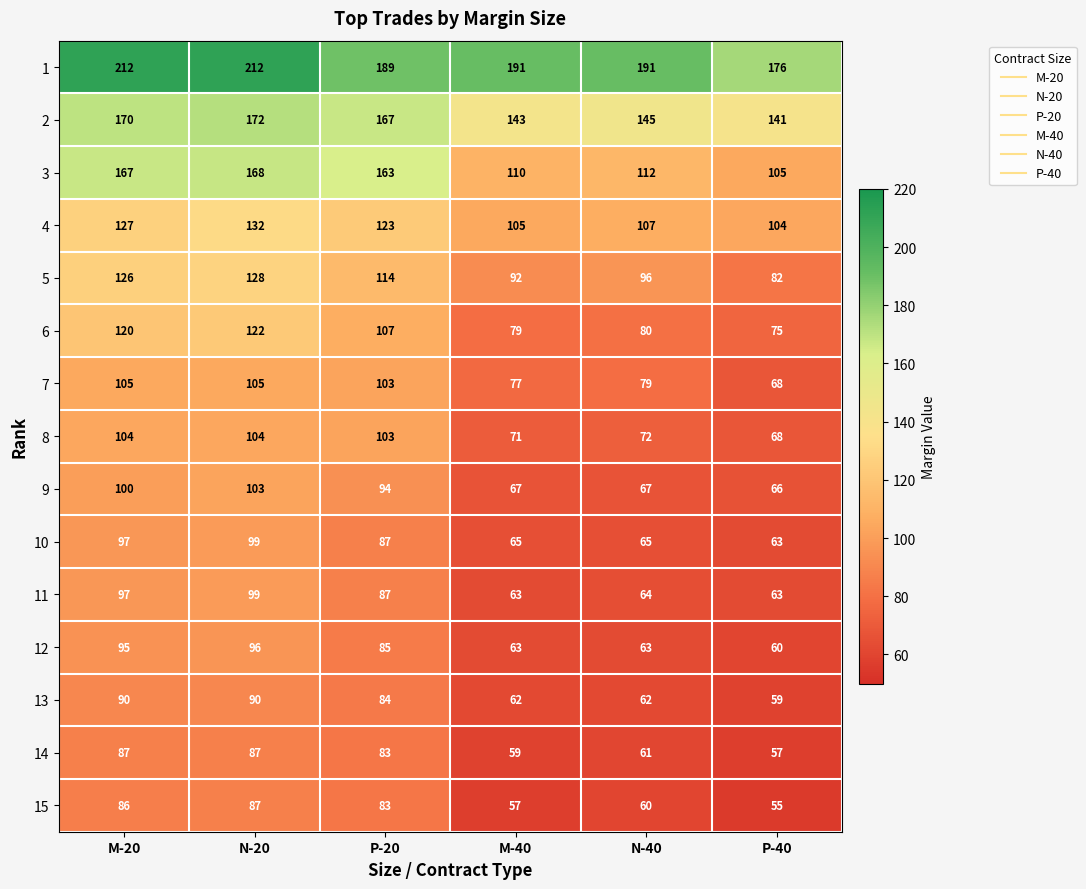

Is it true that 2 equals 145 at N-40?

True